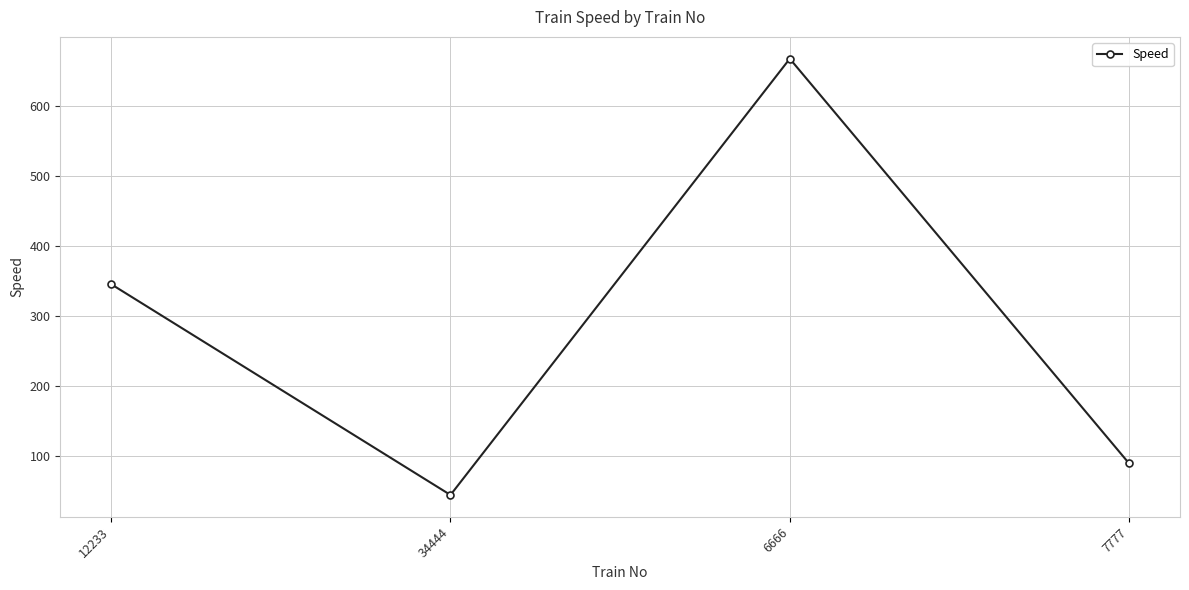

Count the number of categories in the chart.

4